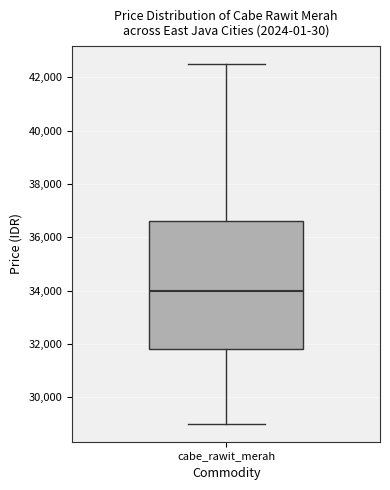

Where is the upper edge of the box for cabe_rawit_merah on the y-axis? The values are not printed on the chart, so give them approximately, as read against the axis.

36600